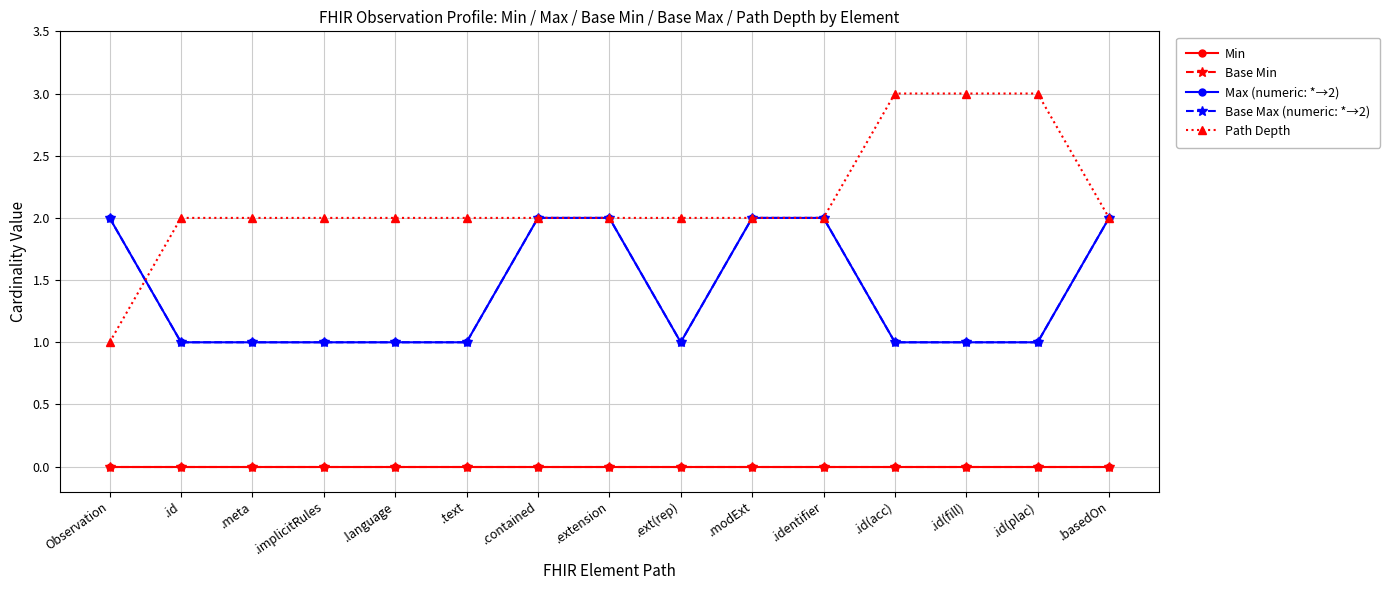

Is this an area chart (filled region under the line)?

No